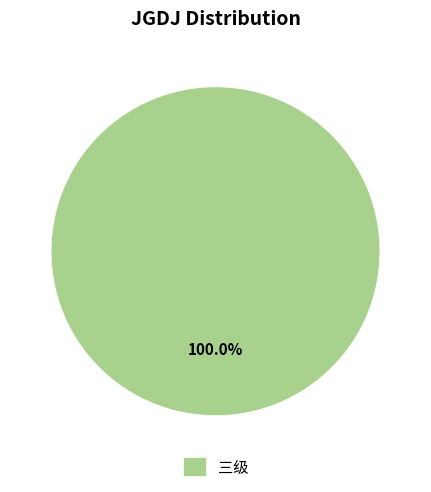

Rank the categories by value from lowest to highest.

三级